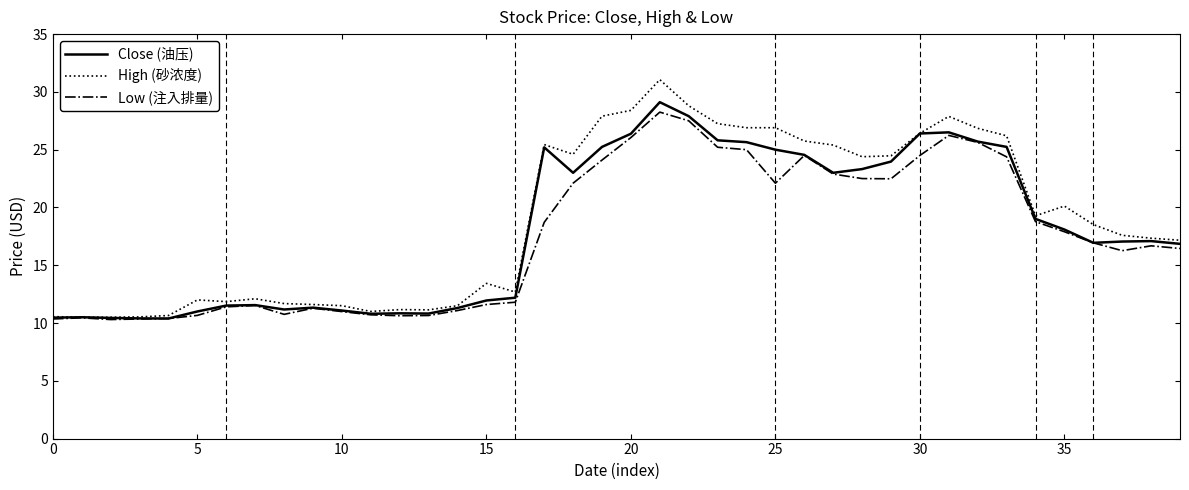

Which series has the widest spread of values?

High (砂浓度)